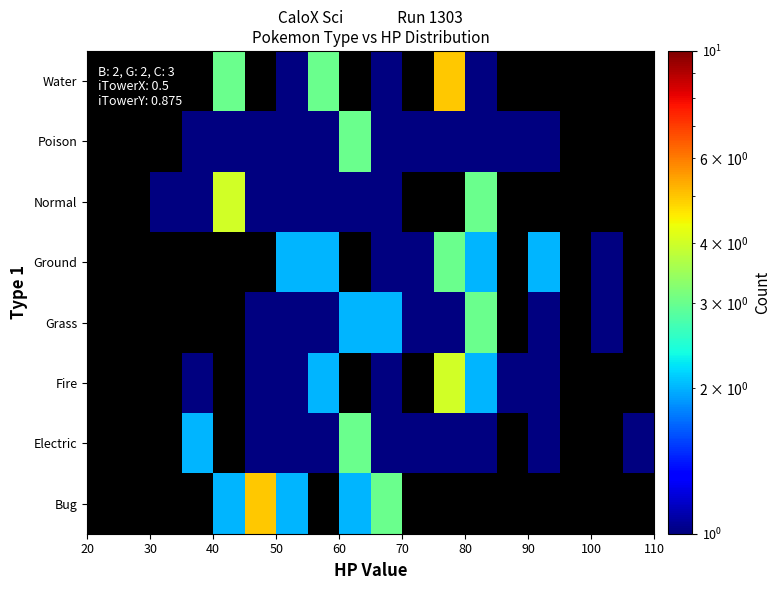

List the series in order of their peak value, highest first.

Bug, Electric, Fire, Grass, Ground, Normal, Poison, Water